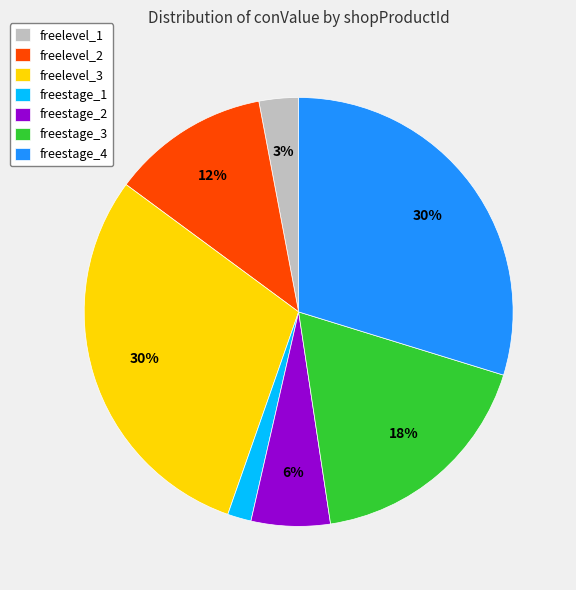

The freestage_3 slice represents 7% of the pie. True or false?

False